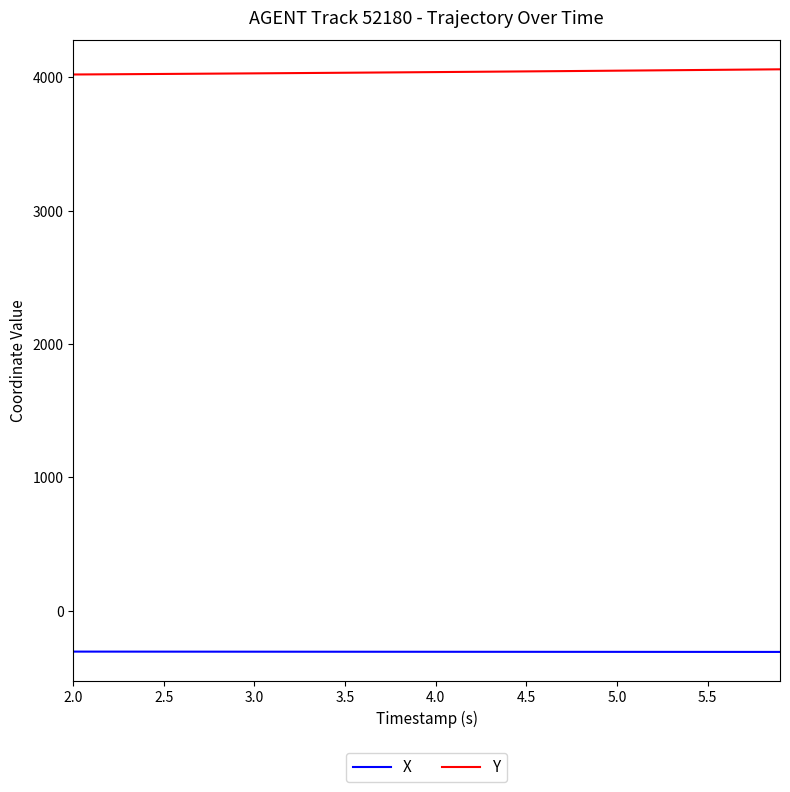

What is the lowest value of the Y series?

4022.1